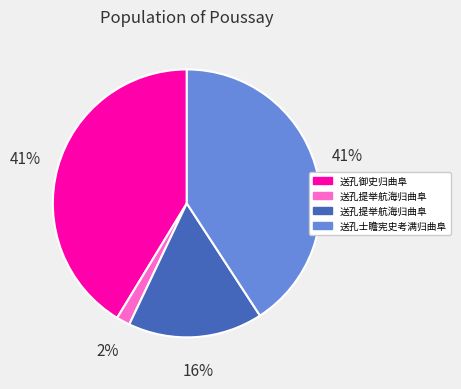

Does any single category account for the majority?

No